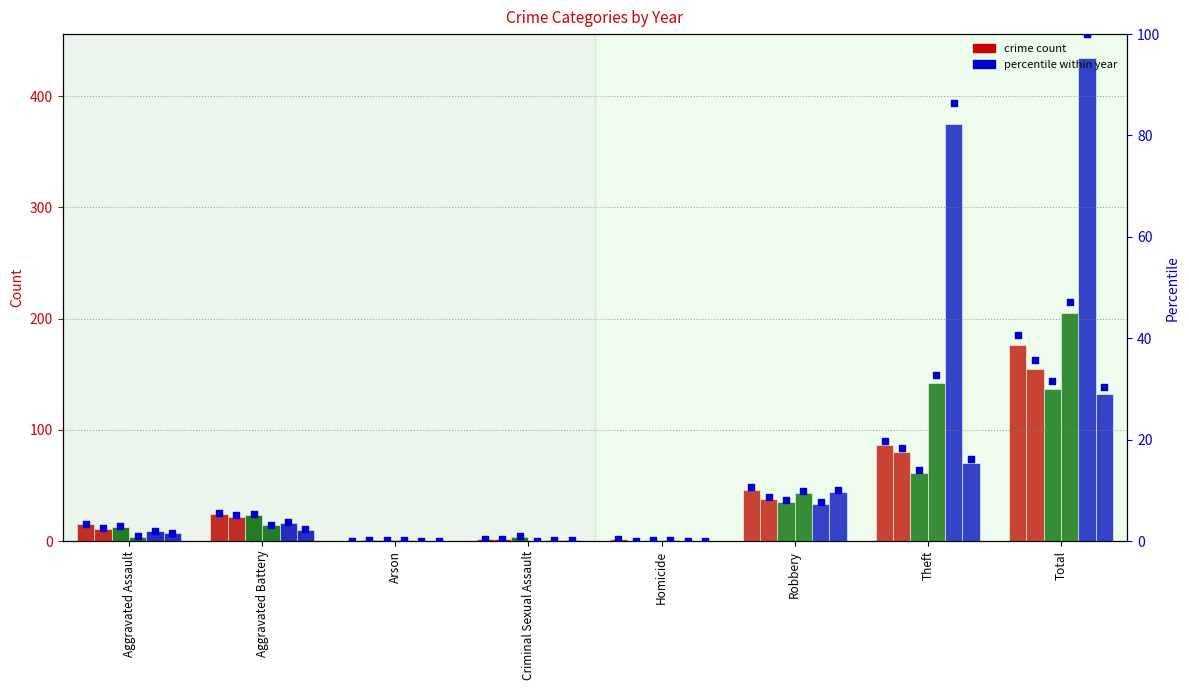

Which series has the largest total across all categories?

2017 pct